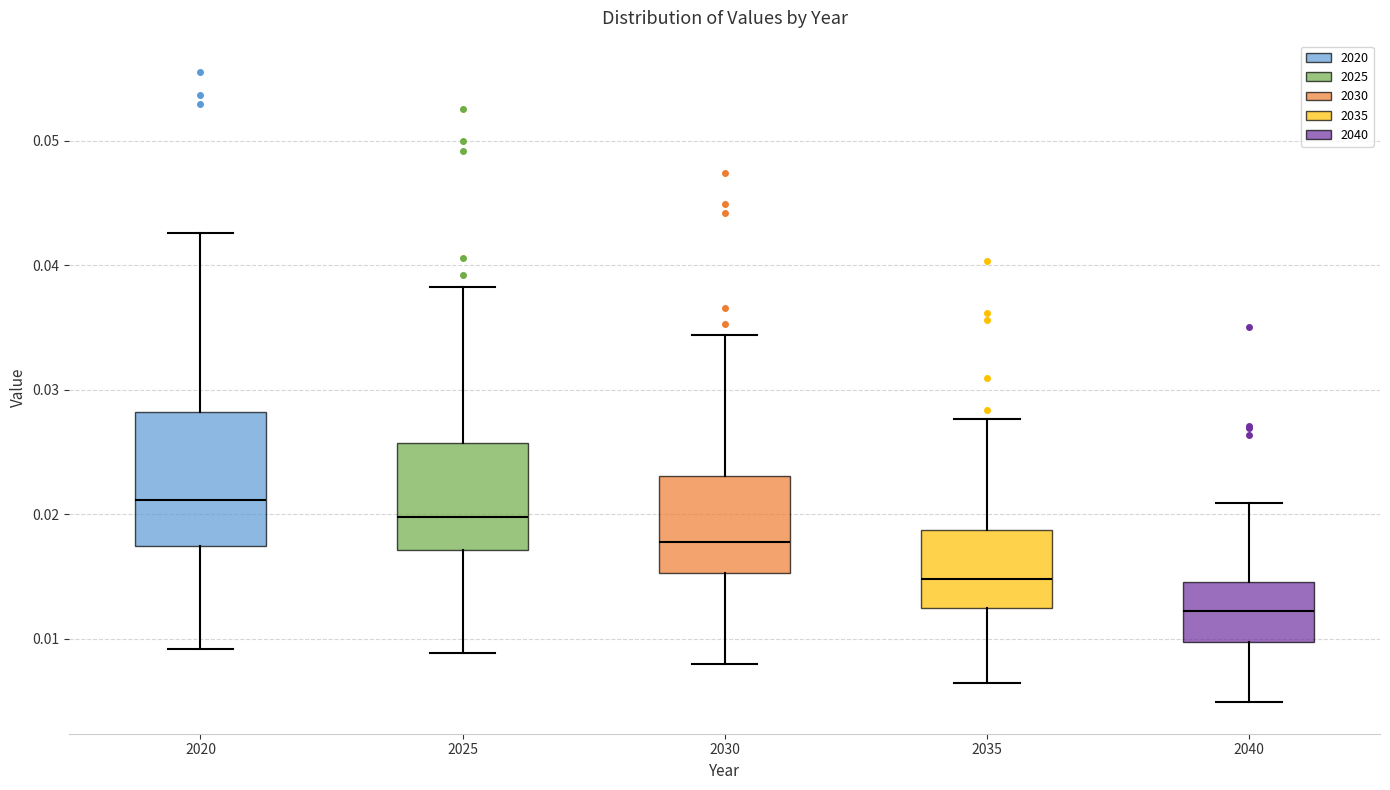

Where is the lower edge of the box at x = 2020 on the y-axis? The values are not printed on the chart, so give them approximately, as read against the axis.

0.017